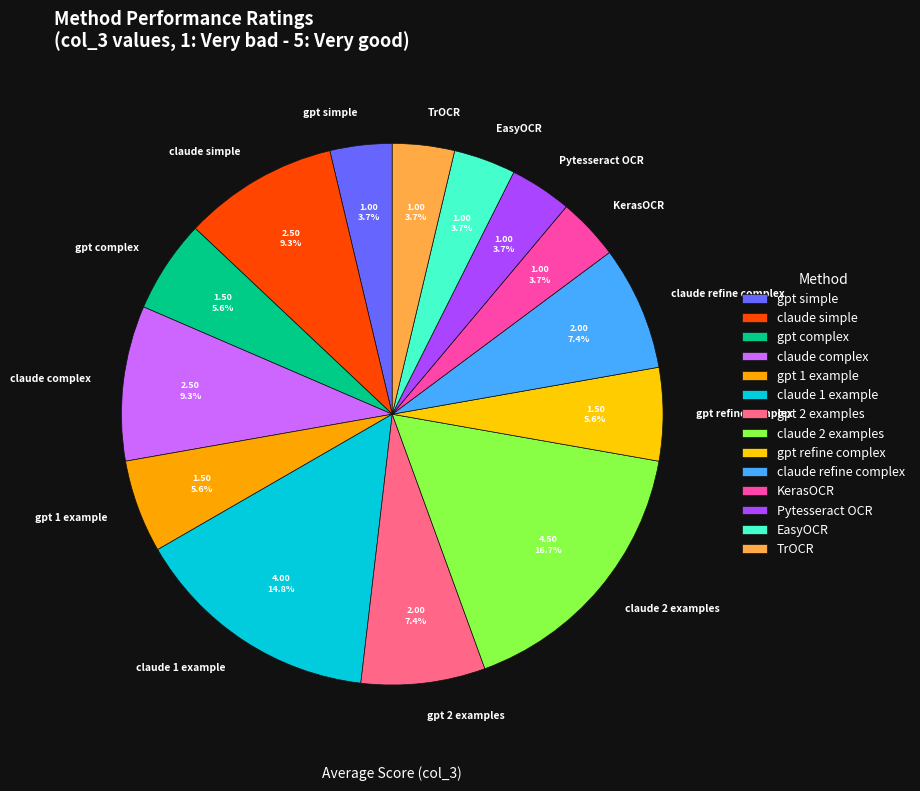

To the nearest percent, what is the difference between the largest and smallest slice percentages?

13%